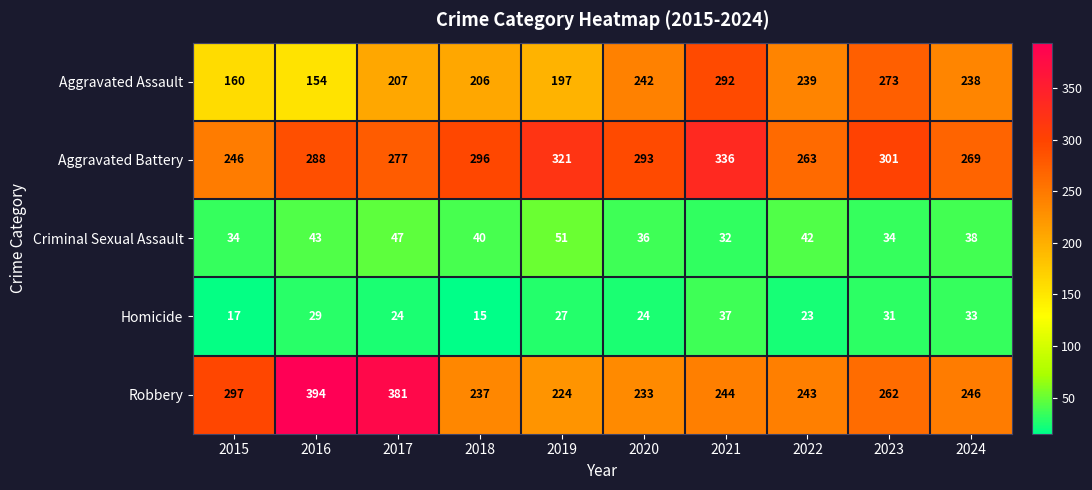

How many data points in Homicide are less than 27?

5